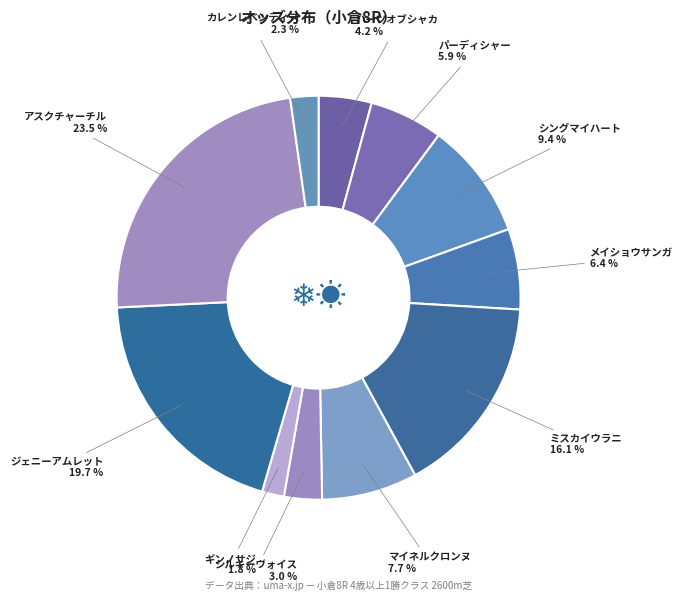

To the nearest percent, what is the average slice percentage?

9%